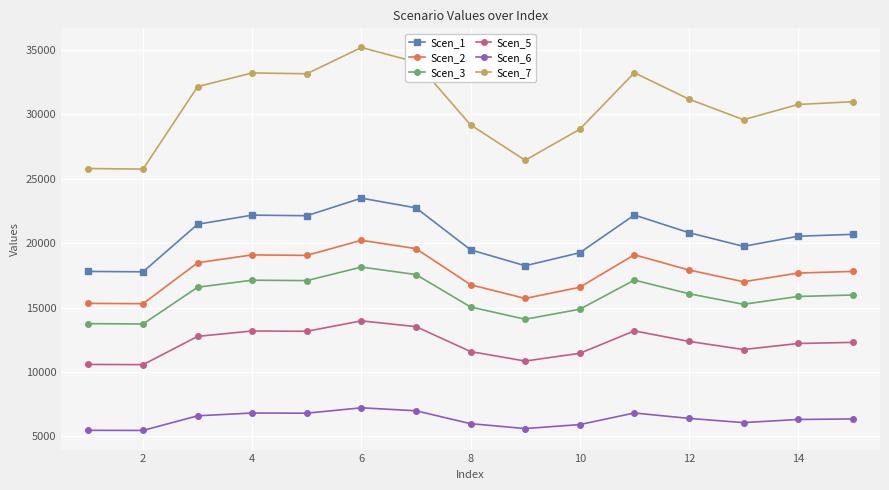

How many lines are shown in the chart?

6